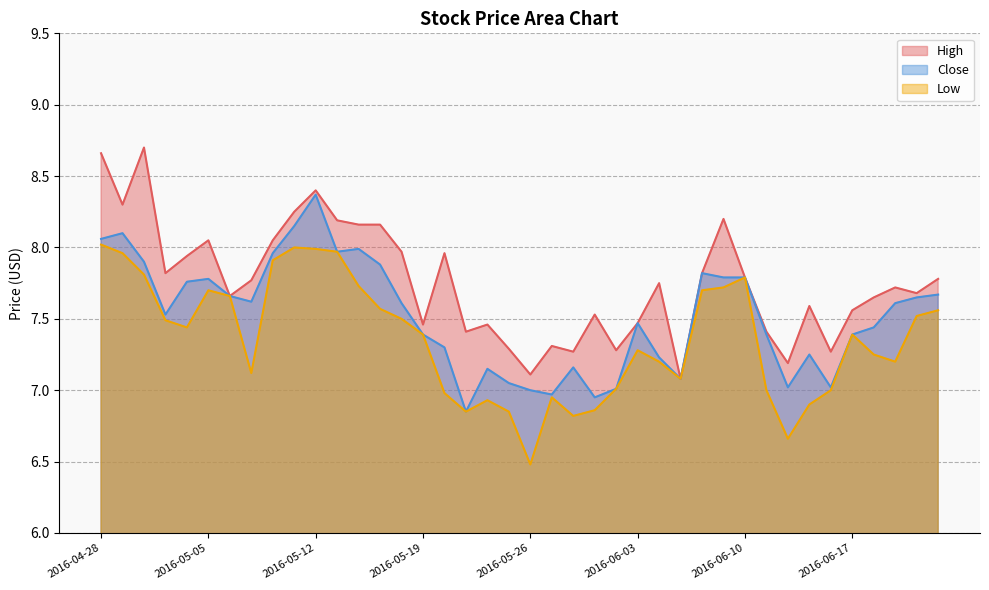

Which series has the largest total across all categories?

High